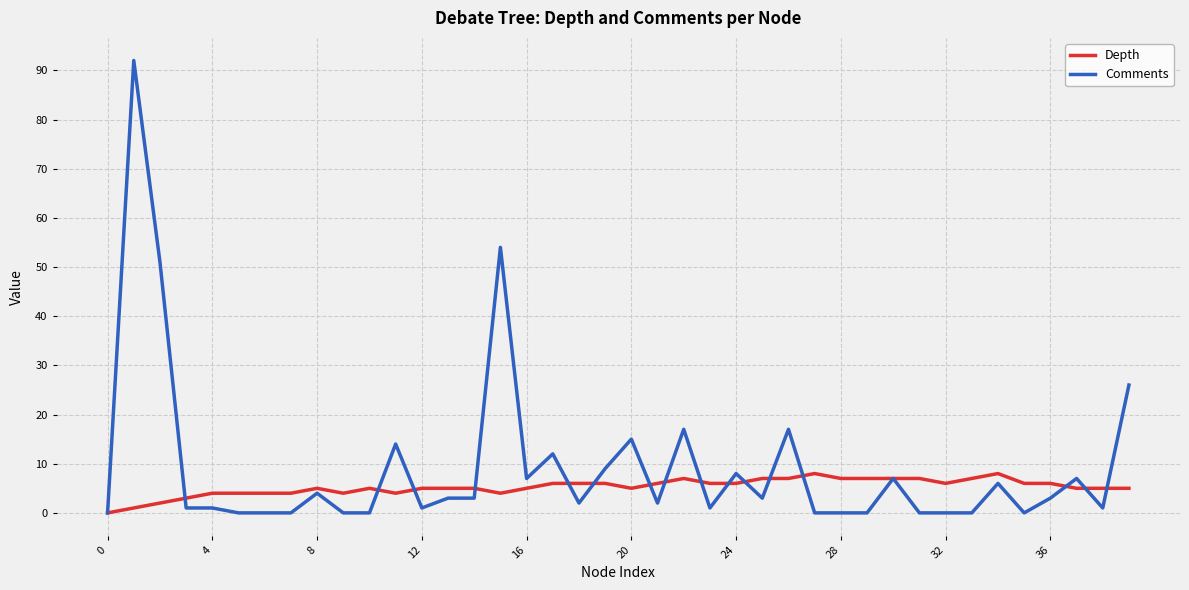

Which series has the widest spread of values?

Comments